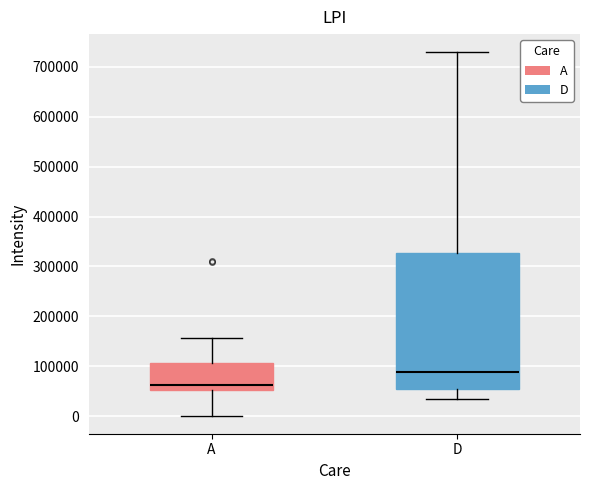

Comparing the boxes themselves (not the whiskers), which one is the tallest?

D